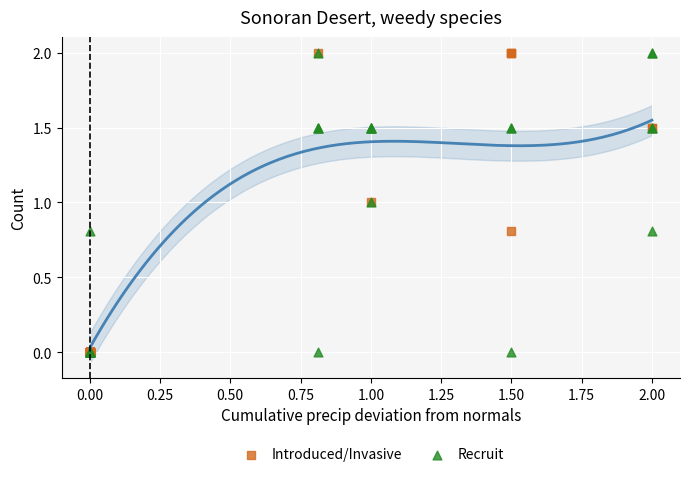

What are all the series names shown in the legend?

Introduced/Invasive, Recruit